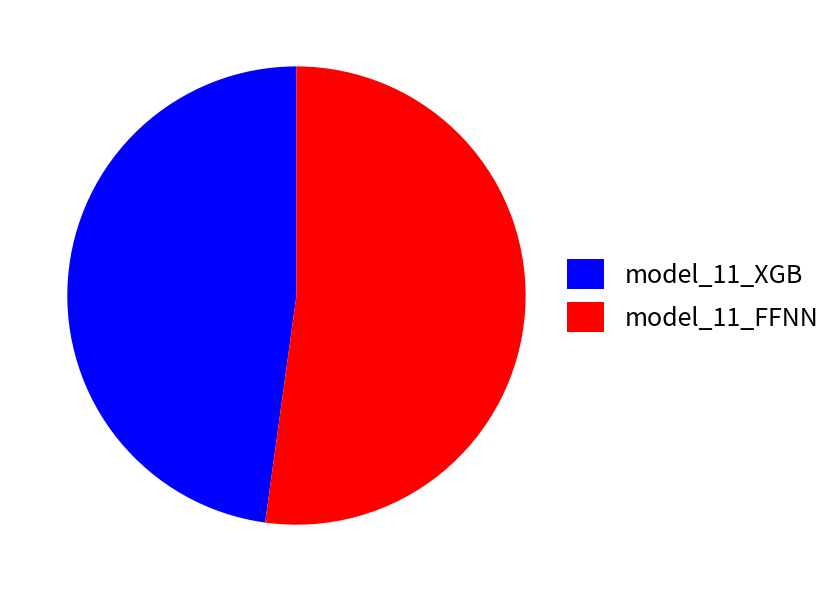

The model_11_XGB slice represents 56% of the pie. True or false?

False